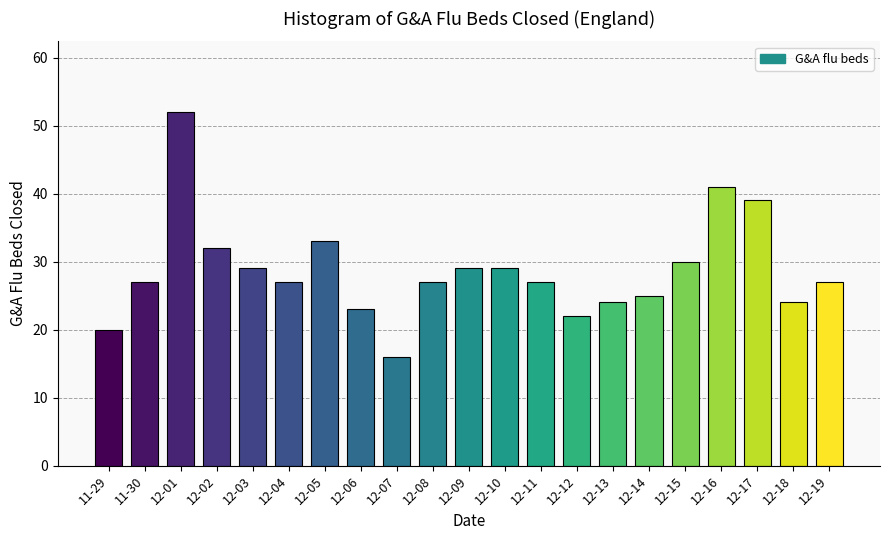

Reading right to left, transcribe all the data shown in this chart.

12-19=27	12-18=24	12-17=39	12-16=41	12-15=30	12-14=25	12-13=24	12-12=22	12-11=27	12-10=29	12-09=29	12-08=27	12-07=16	12-06=23	12-05=33	12-04=27	12-03=29	12-02=32	12-01=52	11-30=27	11-29=20